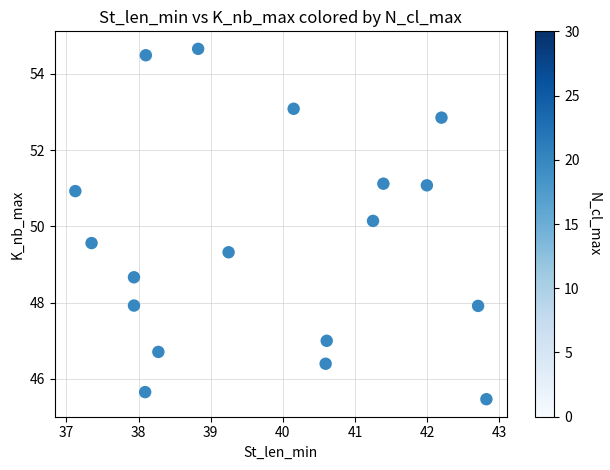

What Y value in the scatter plot is closest to 50?

50.1